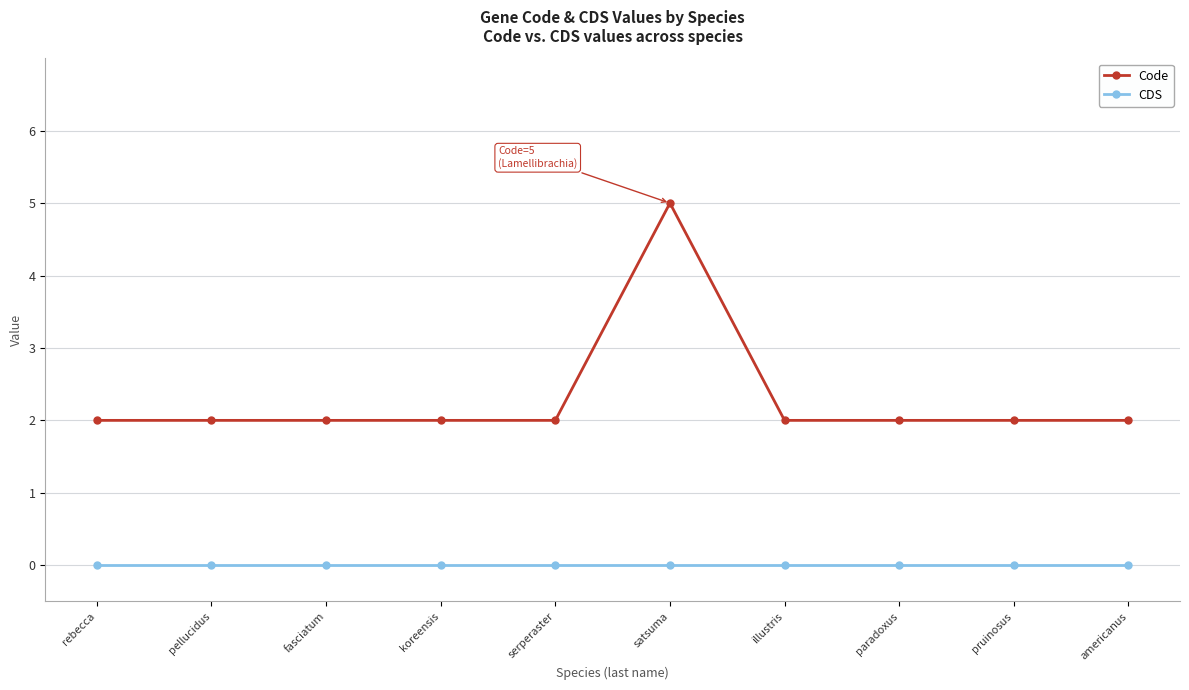

True or false: Code and CDS cross at least once.

False